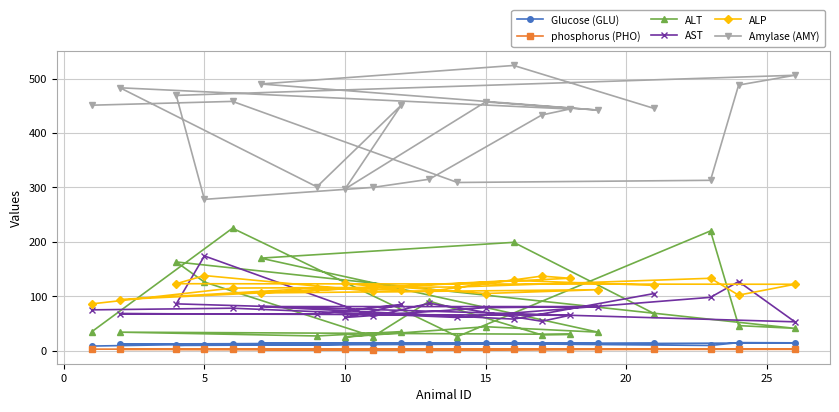

Is it true that AST equals 45.1 at 15?

False